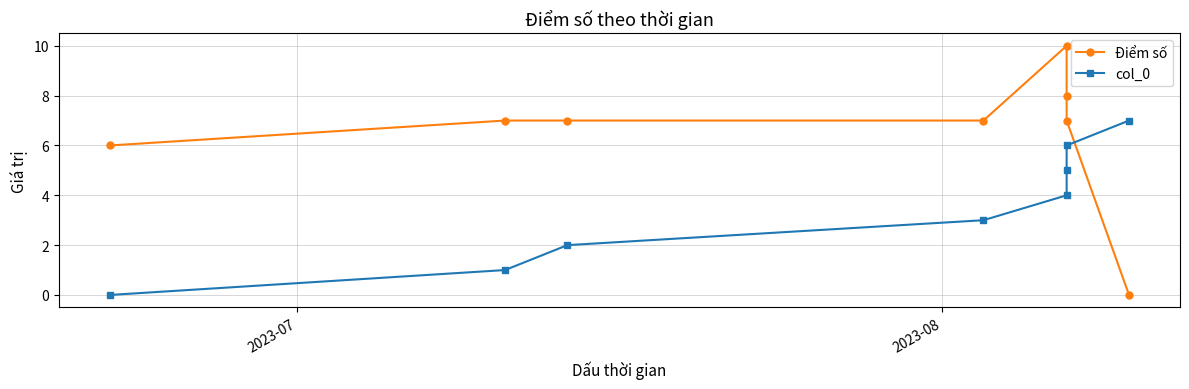

What is the value of the Điểm số point at the 3rd from the left?

7